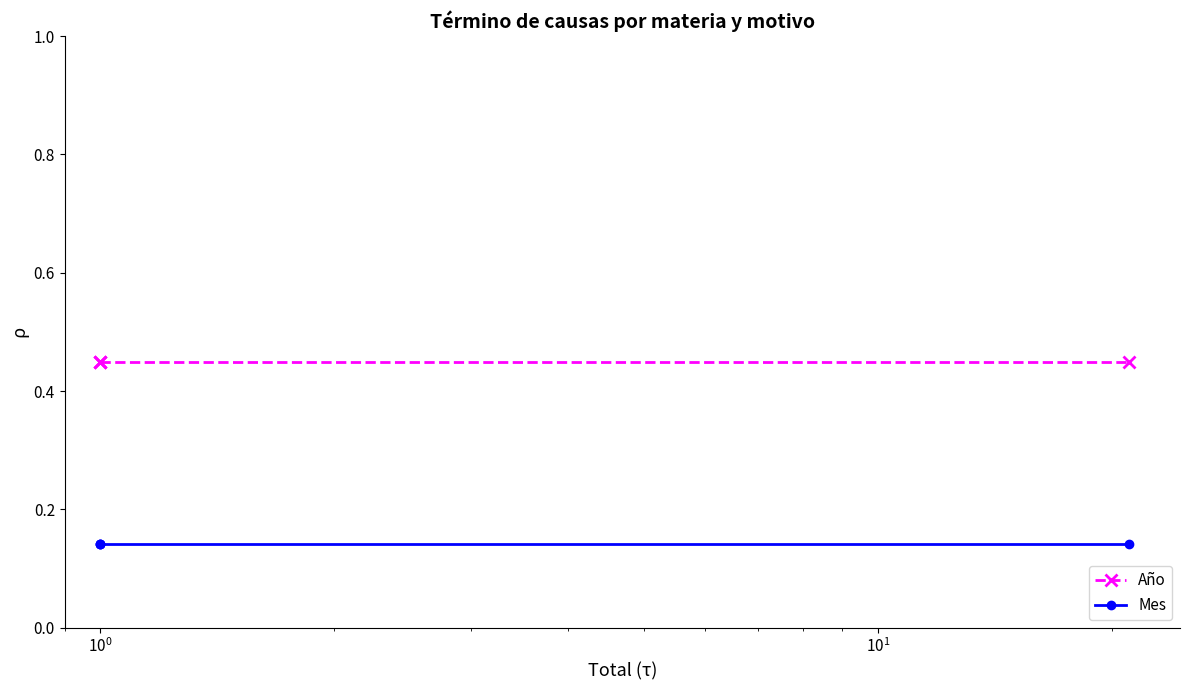

What is the difference between the highest and lowest values at $\mathdefault{10^{-1}}$?

0.3